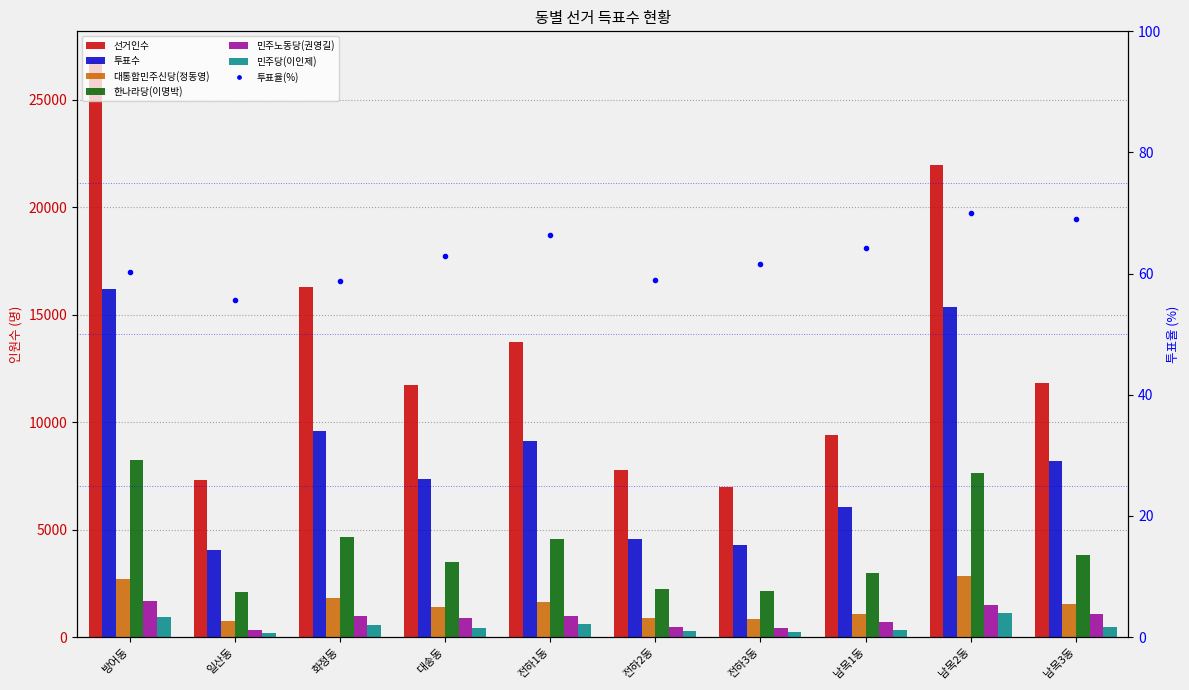

Which series changed the most between 일산동 and 대송동?

선거인수